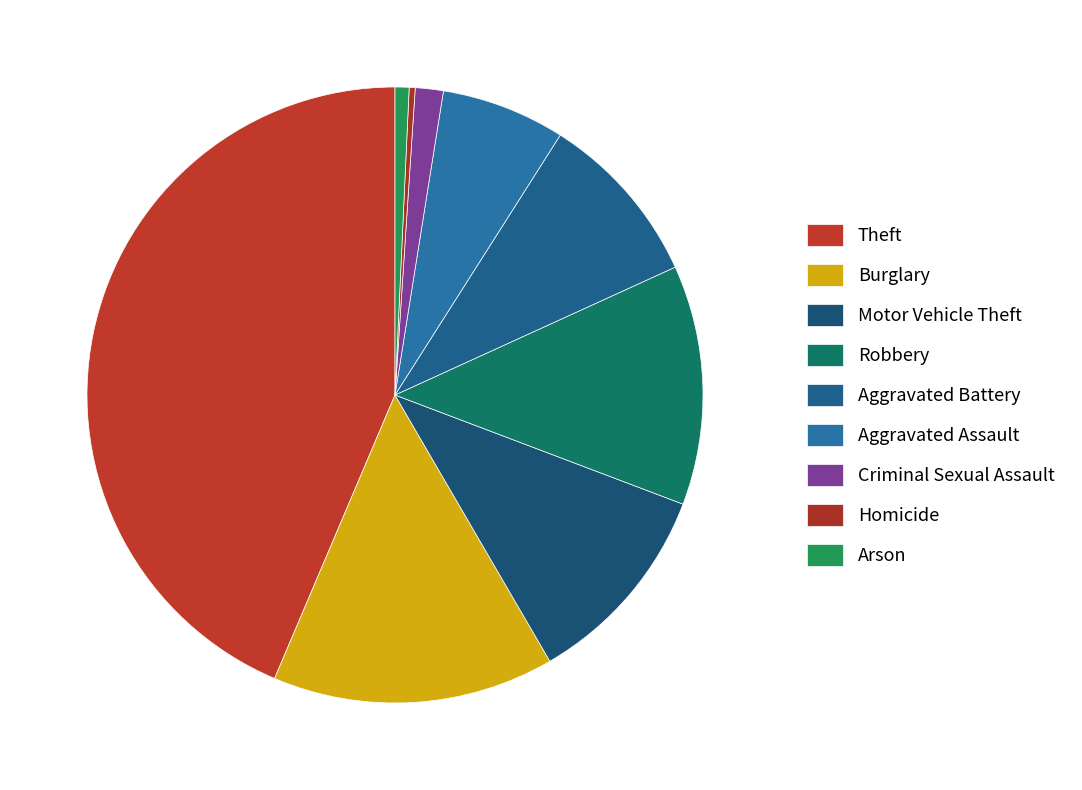

Is there a majority slice in this chart?

No